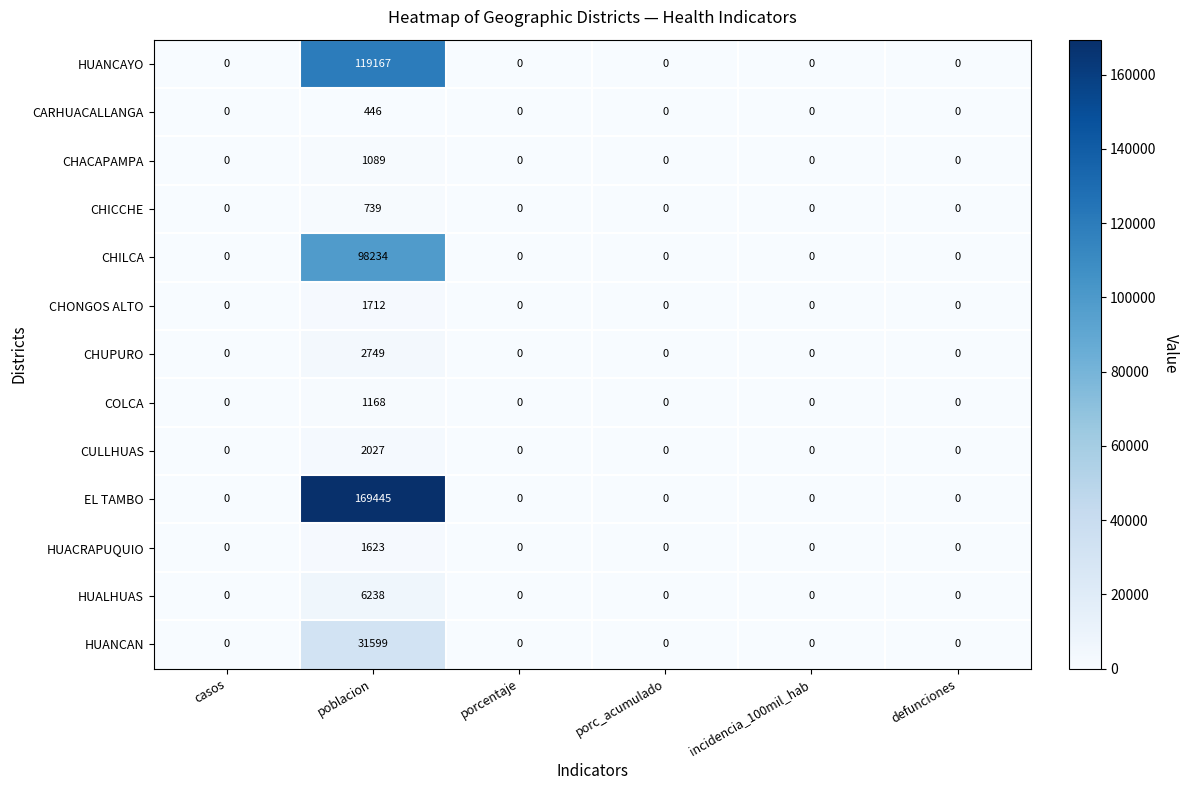

Rank the series by their maximum value, from highest to lowest.

EL TAMBO, HUANCAYO, CHILCA, HUANCAN, HUALHUAS, CHUPURO, CULLHUAS, CHONGOS ALTO, HUACRAPUQUIO, COLCA, CHACAPAMPA, CHICCHE, CARHUACALLANGA